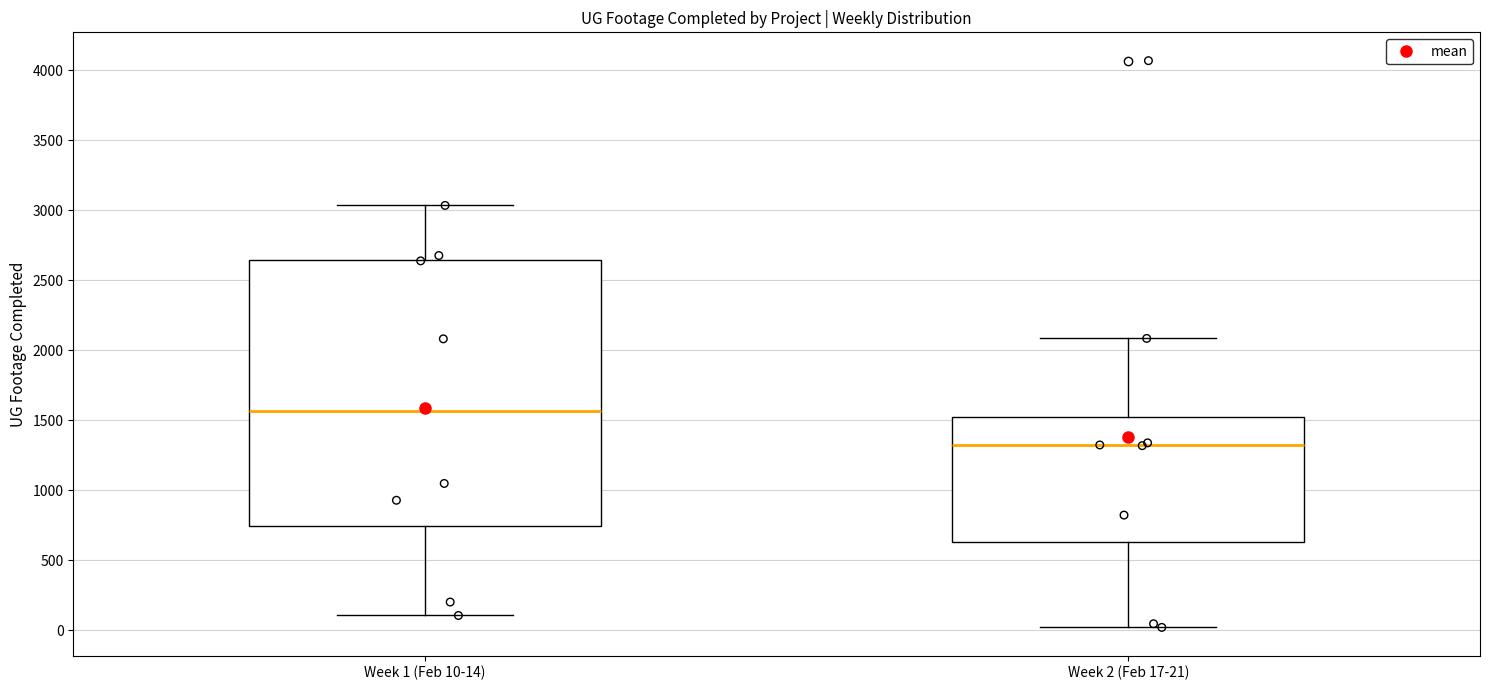

Where is the lower edge of the box for Week 2 (Feb 17-21) on the y-axis? The values are not printed on the chart, so give them approximately, as read against the axis.

650